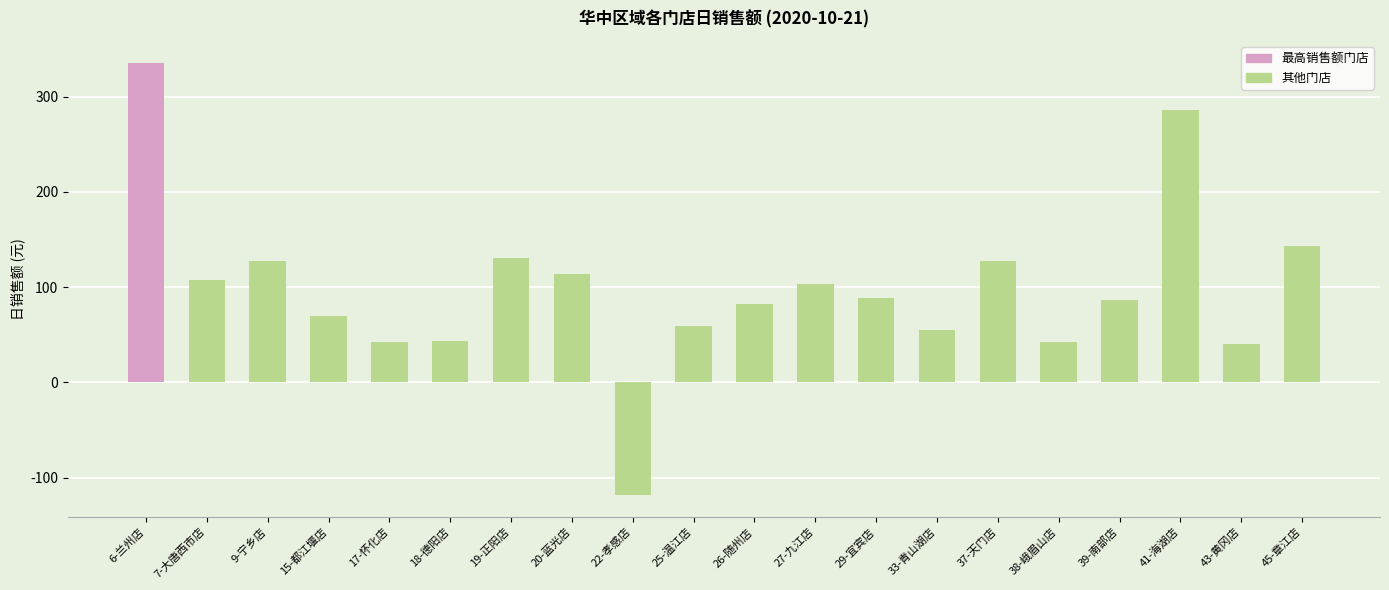

True or false: the data shows 59.1 at 25-温江店.

True